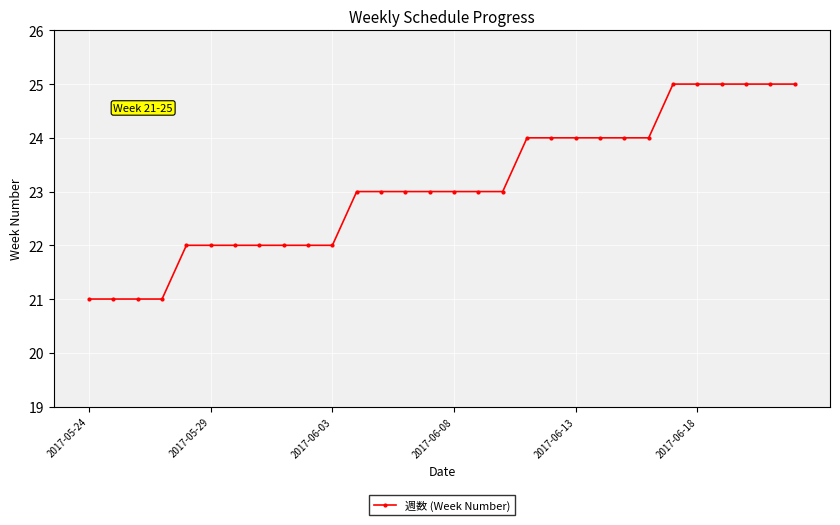

What is the sum of all values?

693